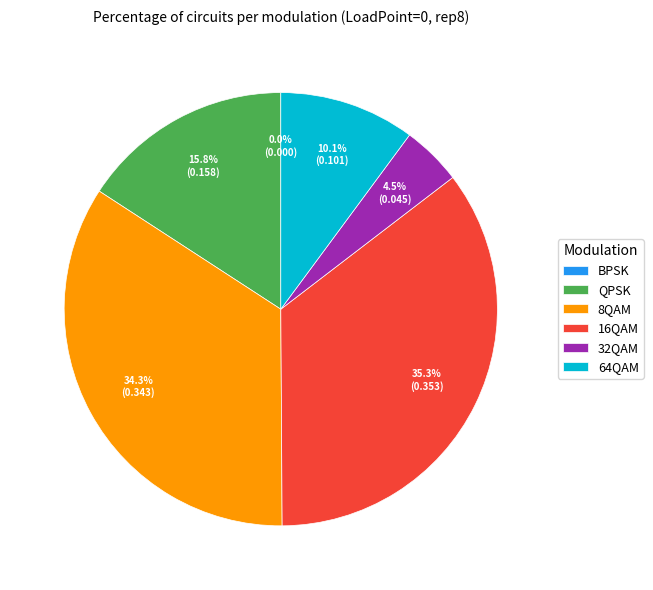

What is the largest slice in the pie chart?

16QAM